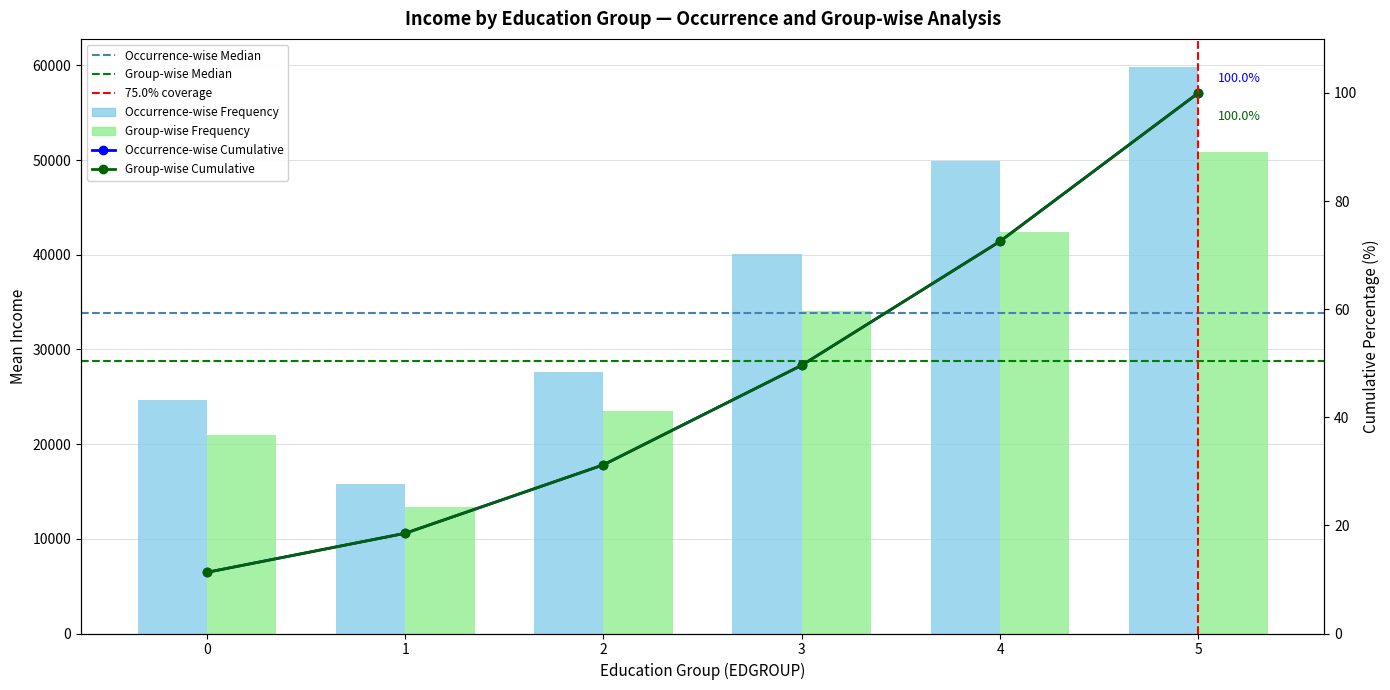

The value of Group-wise Frequency at 1 is 18.5. True or false?

True